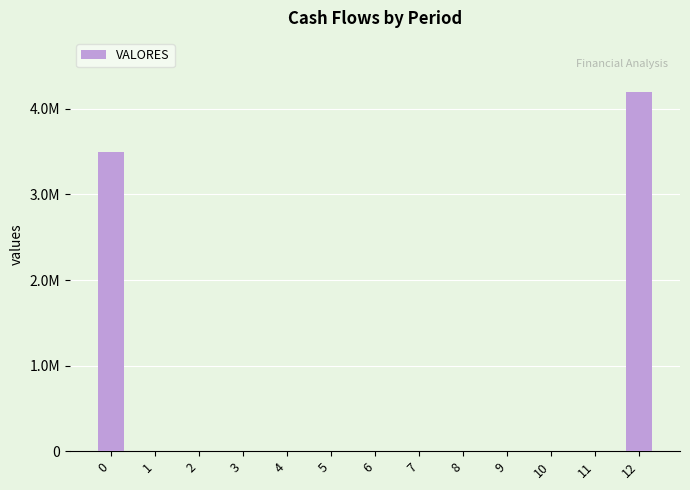

What is the change in value from 0 to 5?

-3500000